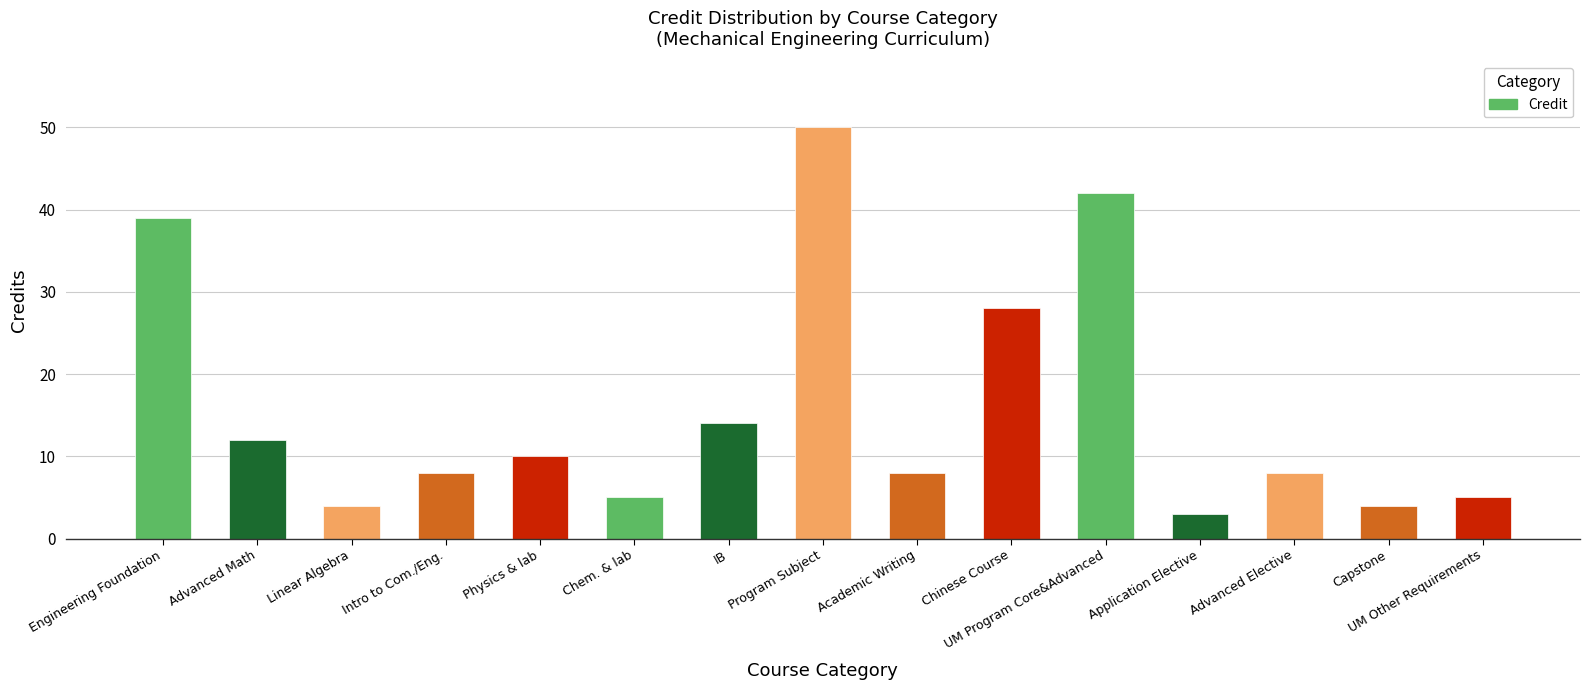

What position from the left is Application Elective?

12